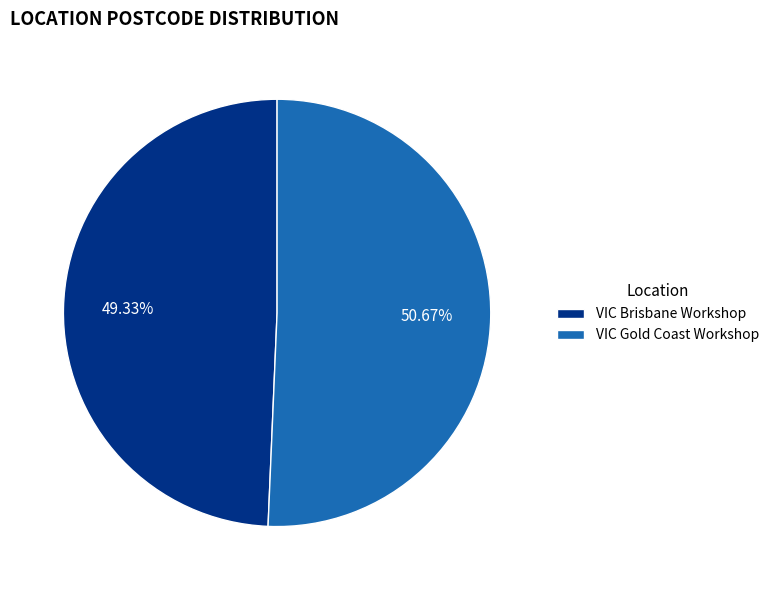

How many slices are in this pie chart?

2